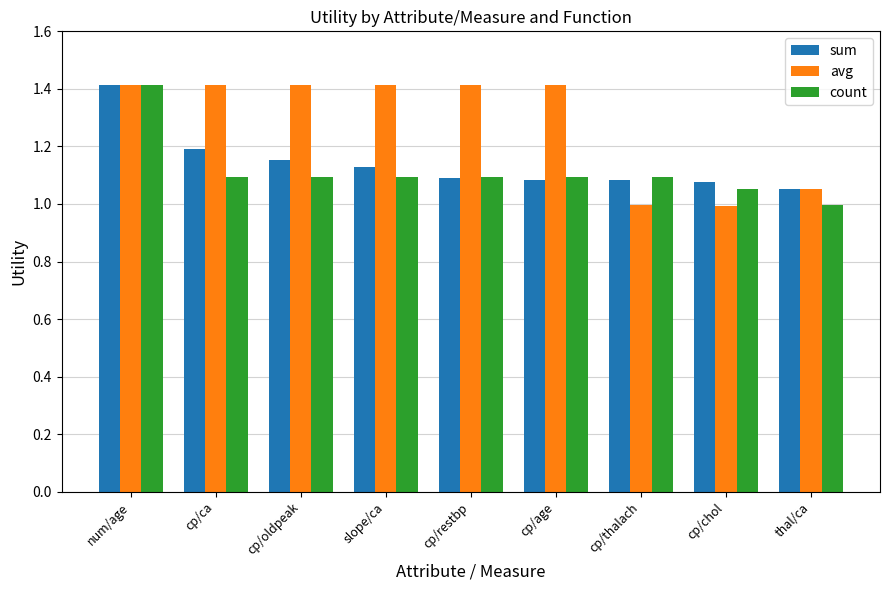

The count series shows 0.3 at num/age. True or false?

False